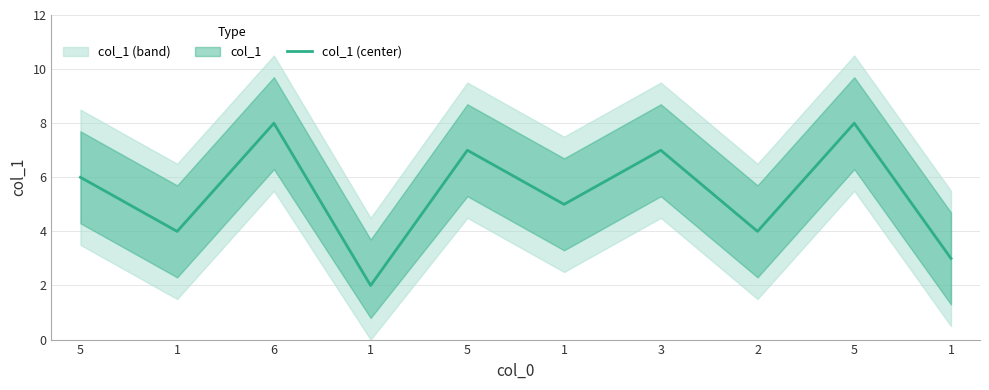

How many data points are less than 6?

5